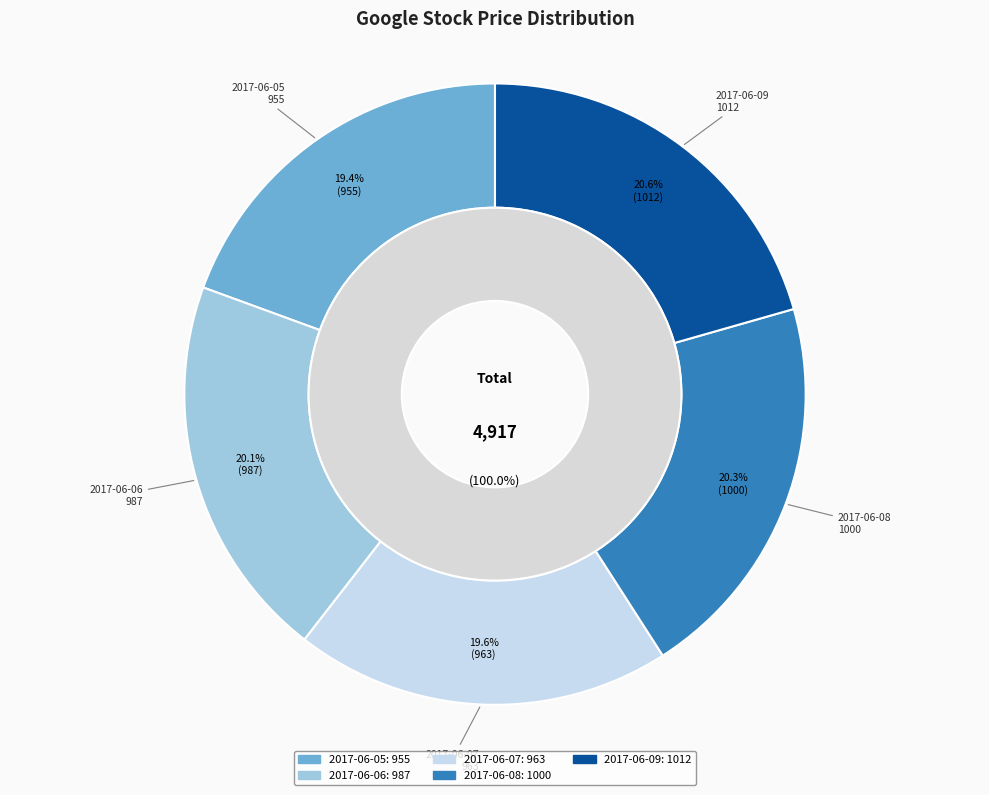

To the nearest percent, what portion does 2017-06-05 represent?

19%